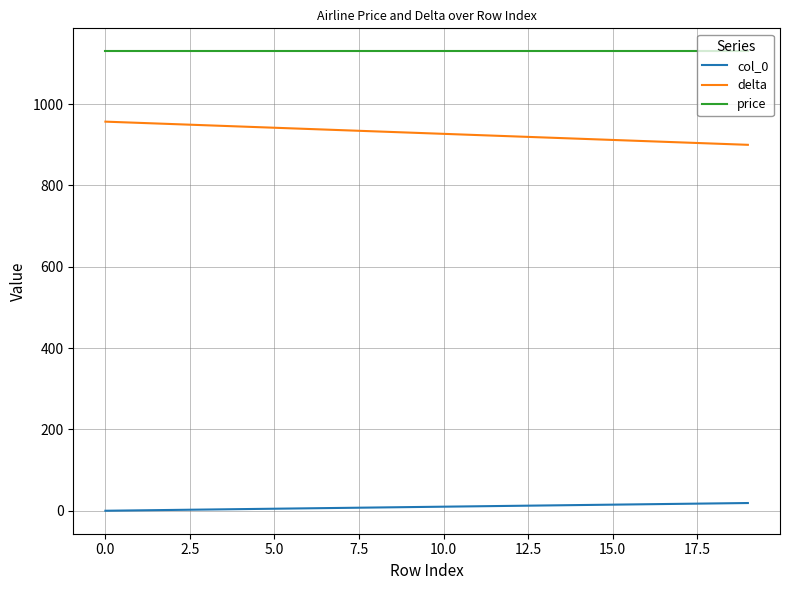

Which series has the largest total across all categories?

price